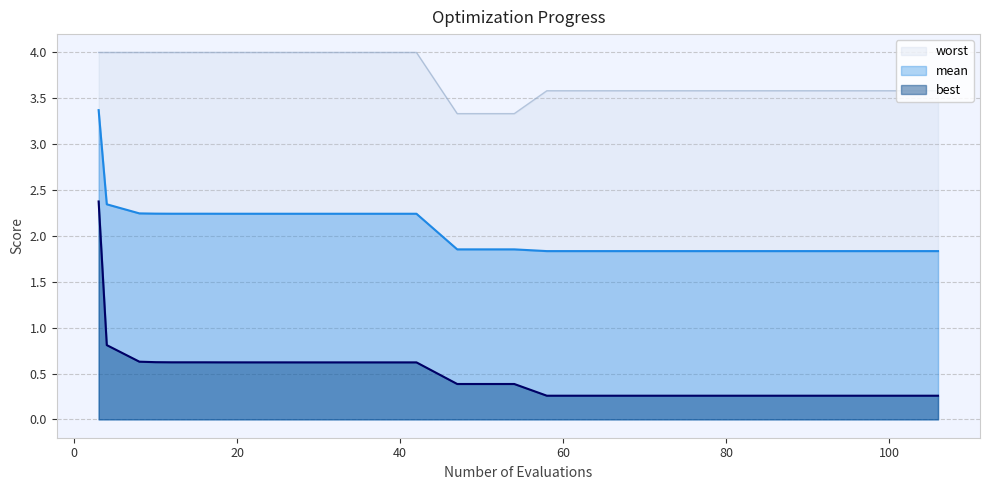

True or false: best and worst cross at least once.

False